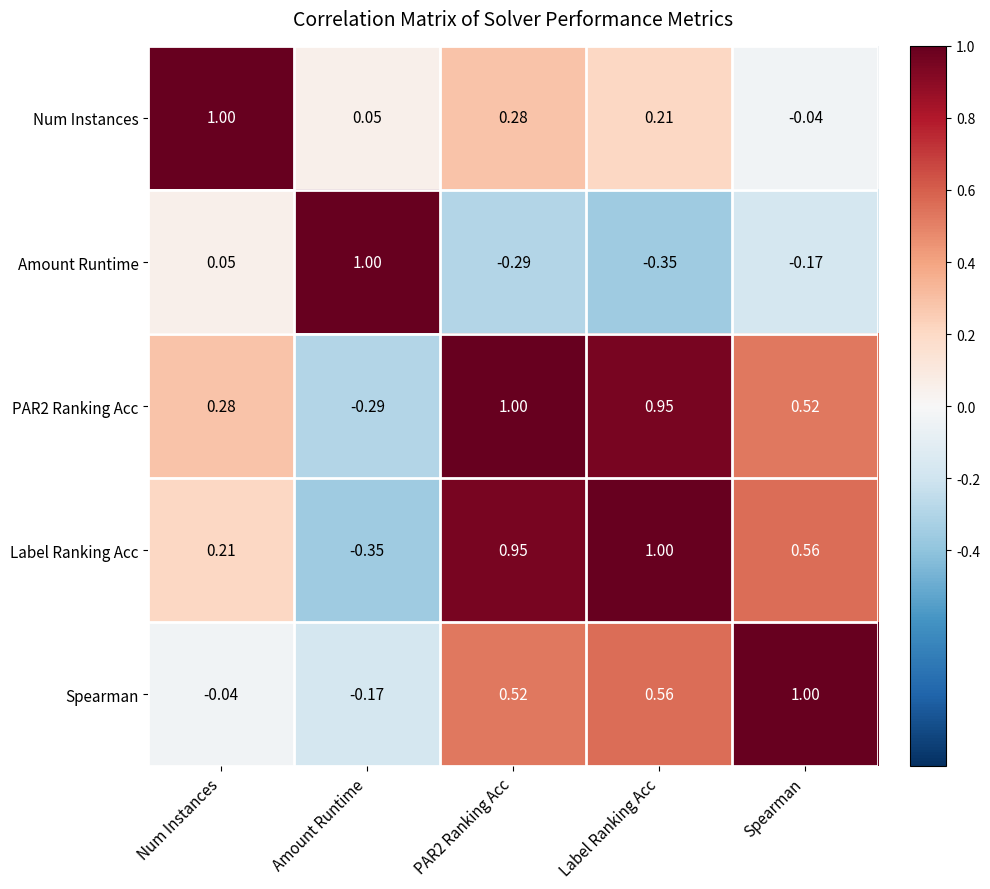

At which label does Amount Runtime first exceed 0?

Num Instances